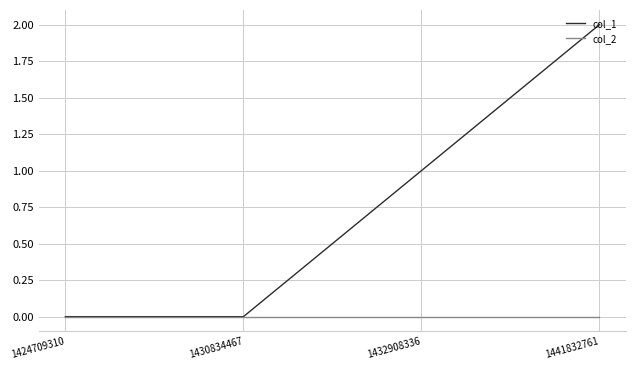

True or false: col_2 has more than 1 points higher than both neighbors.

False